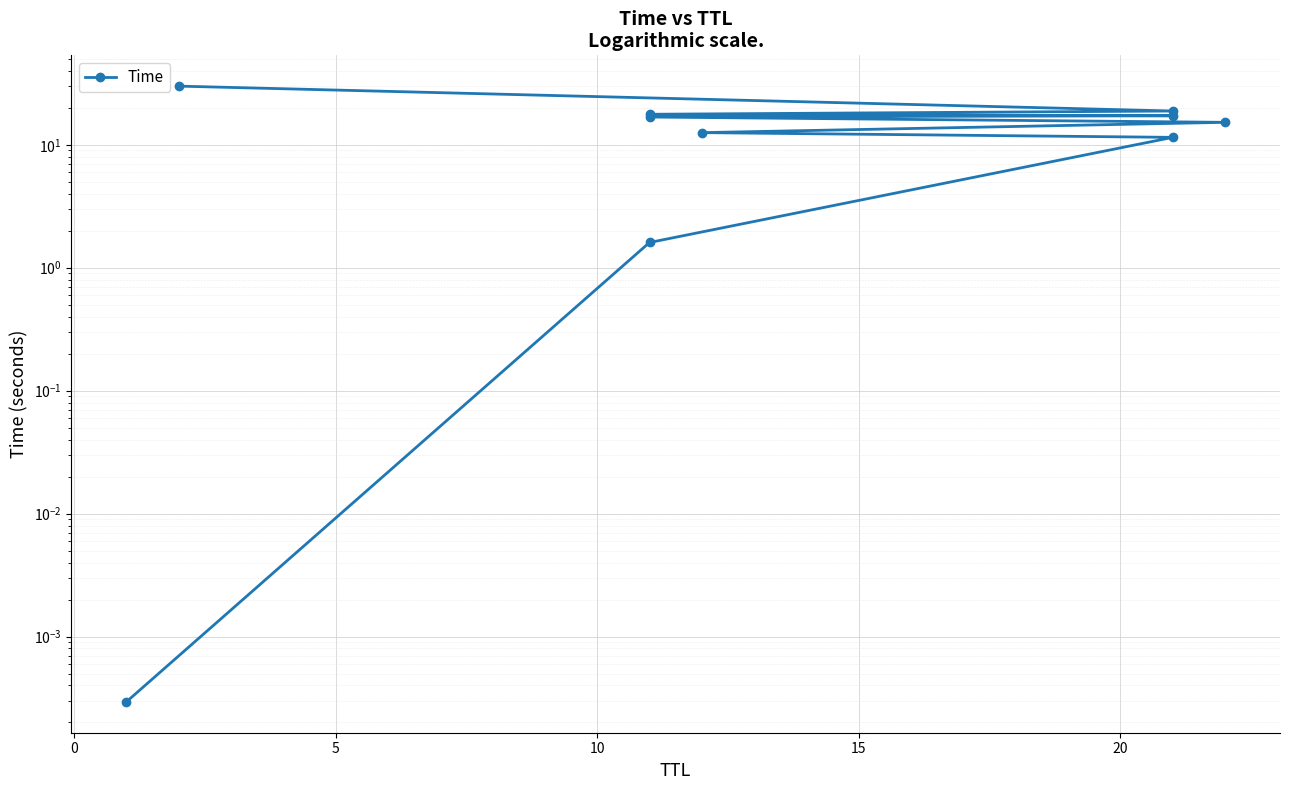

What is the difference between the second highest and second lowest values?

17.2